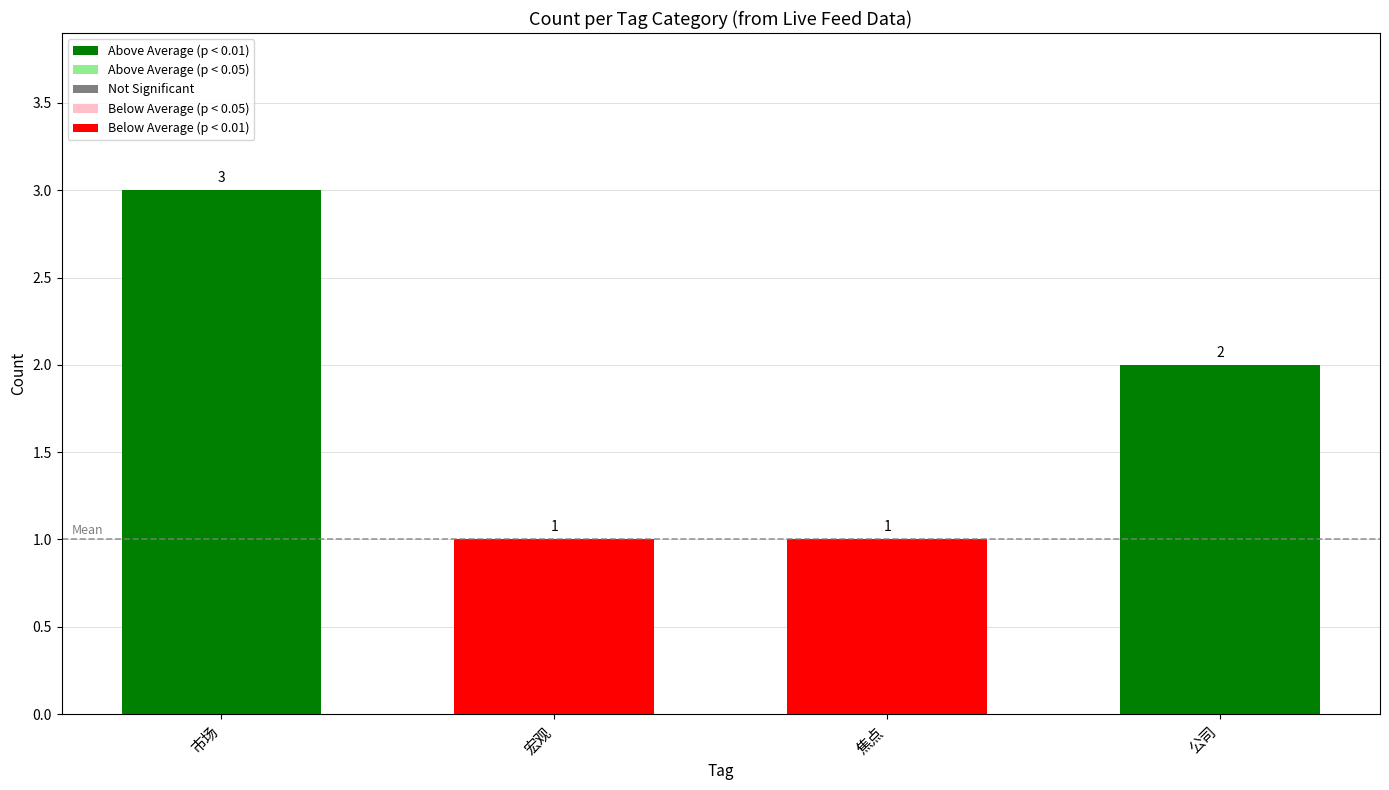

What is the label of the 2nd bar from the right?

焦点